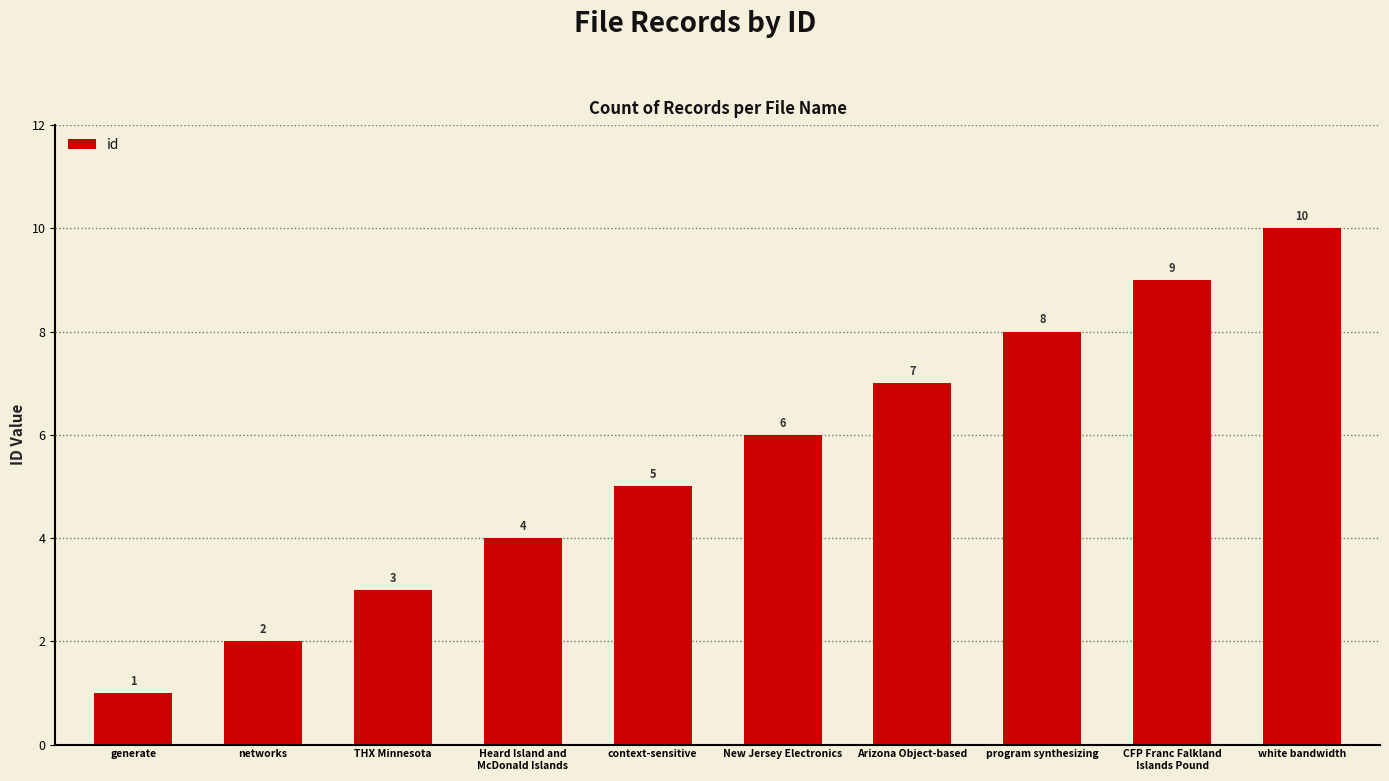

Reading left to right, what are all the values shown in this chart?

1	2	3	4	5	6	7	8	9	10